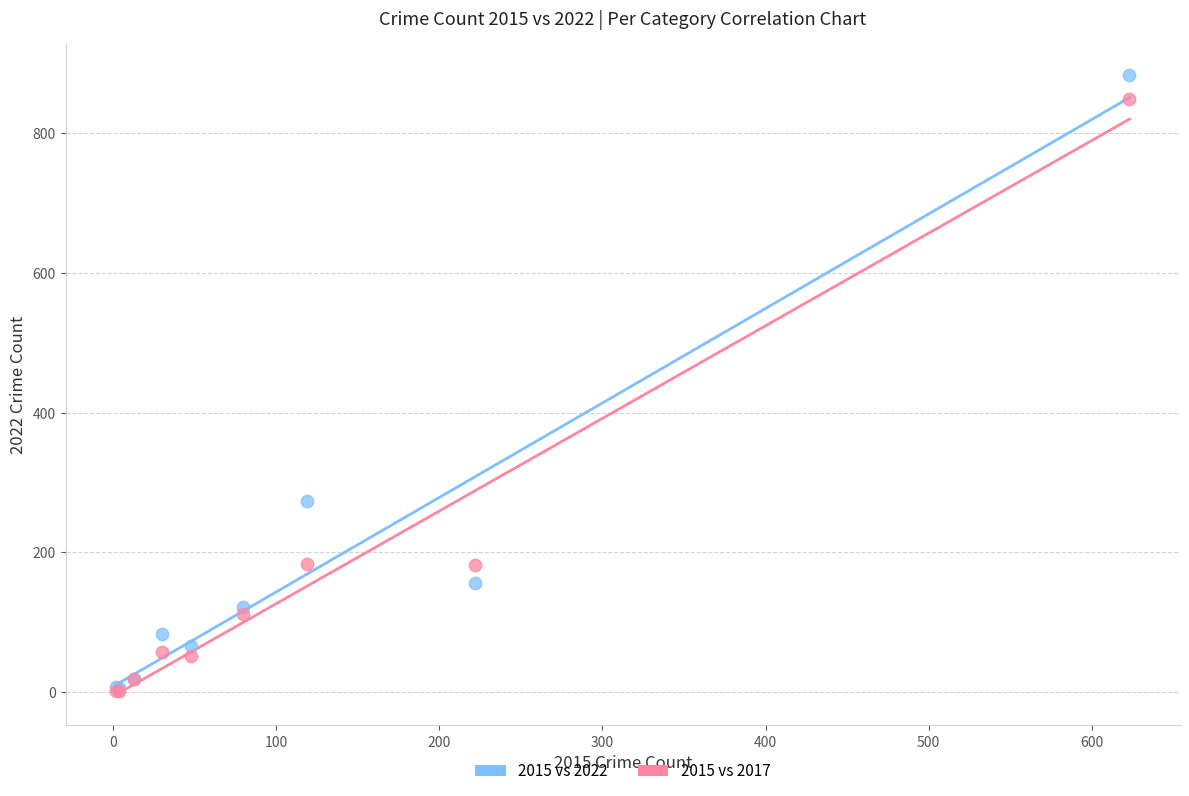

In the 2015 vs 2017 series, what Y value is closest to 425?

183